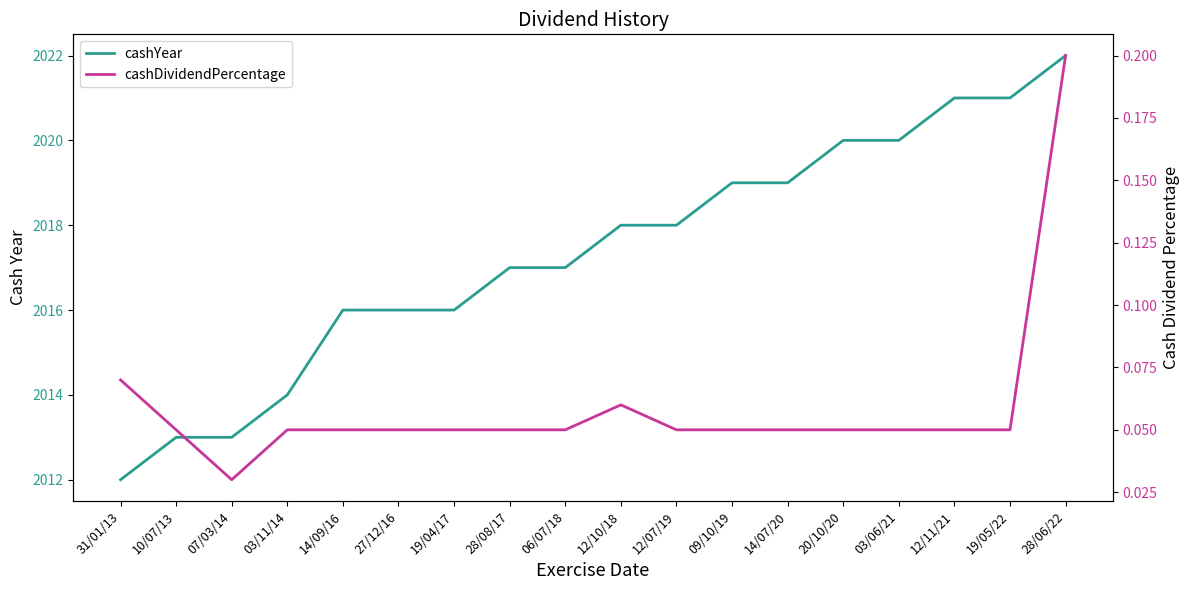

Which series has the largest total across all categories?

cashYear